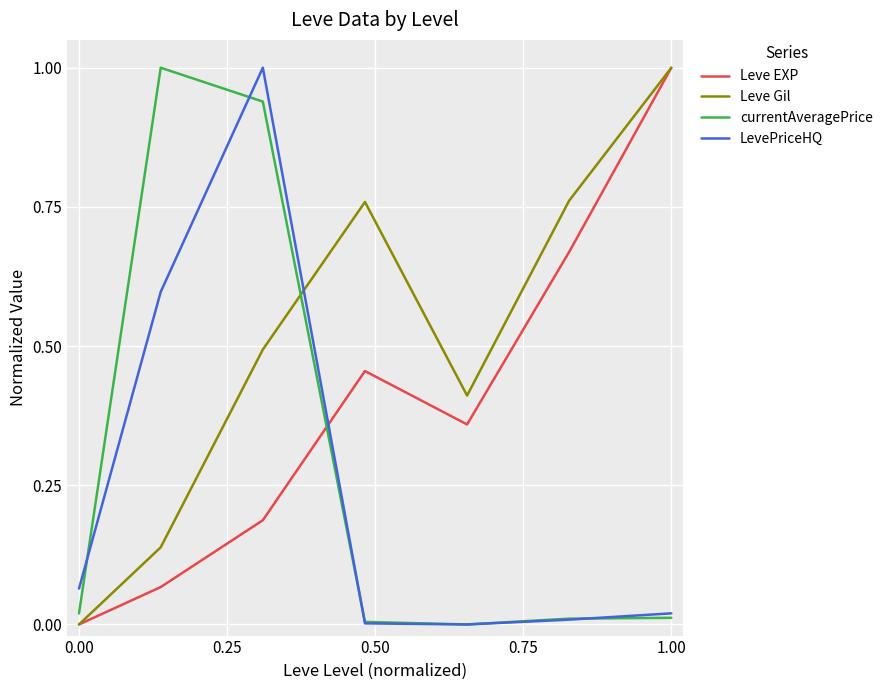

True or false: Leve EXP and LevePriceHQ cross at least once.

True